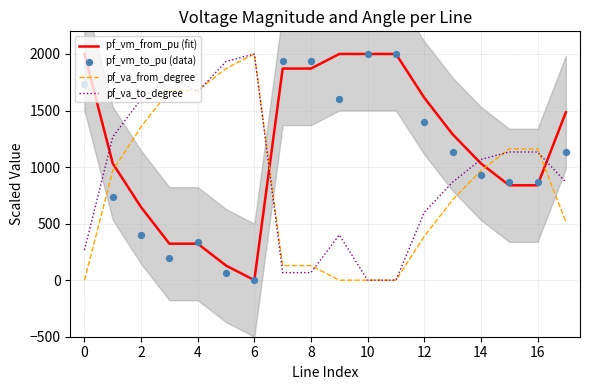

What is the maximum value for pf_vm_from_pu (fit)?

2000.0